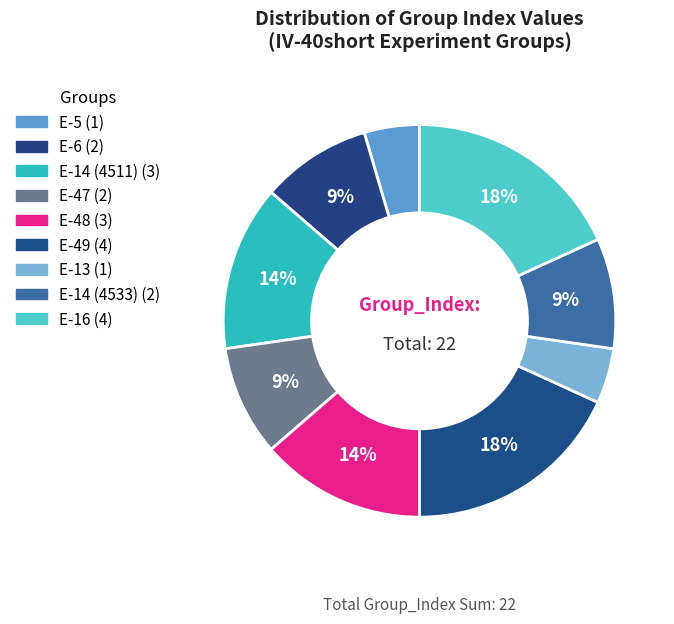

To the nearest percent, what is the combined percentage of E-47 and E-13?

14%